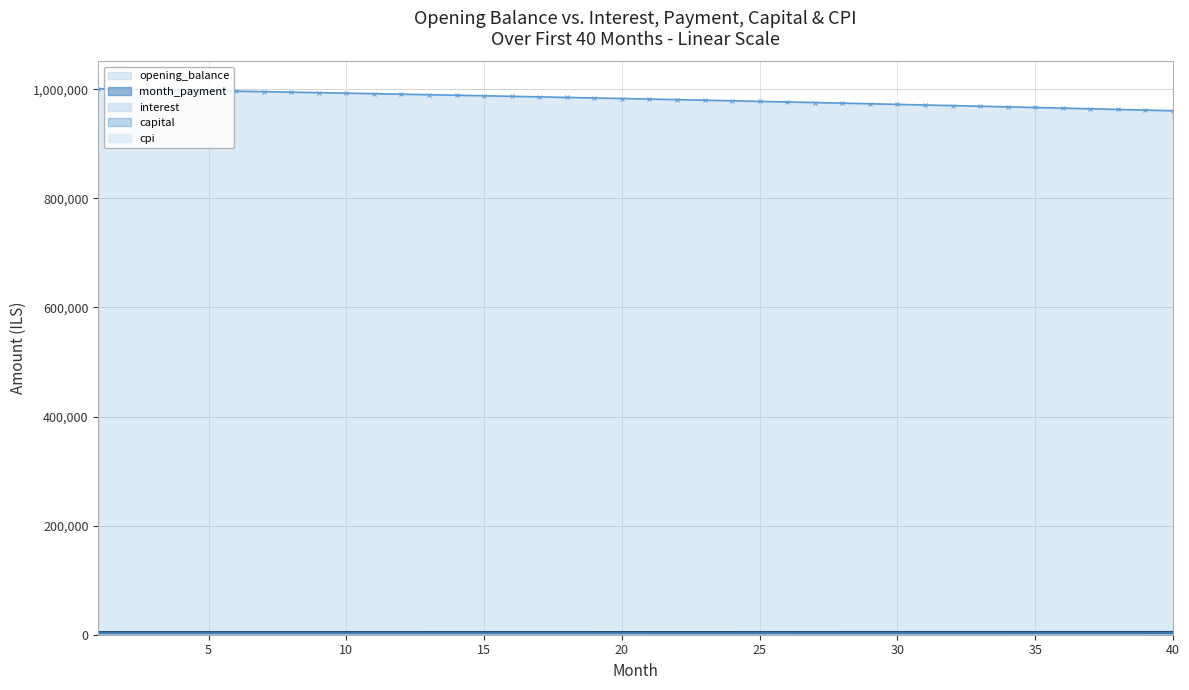

Which has a higher value, 29 or 10?

10